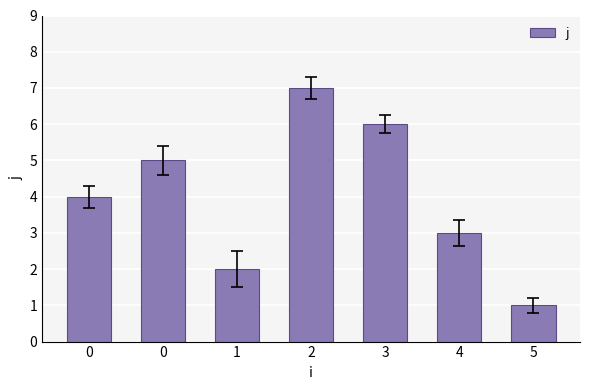

What is the minimum value shown in the chart?

1